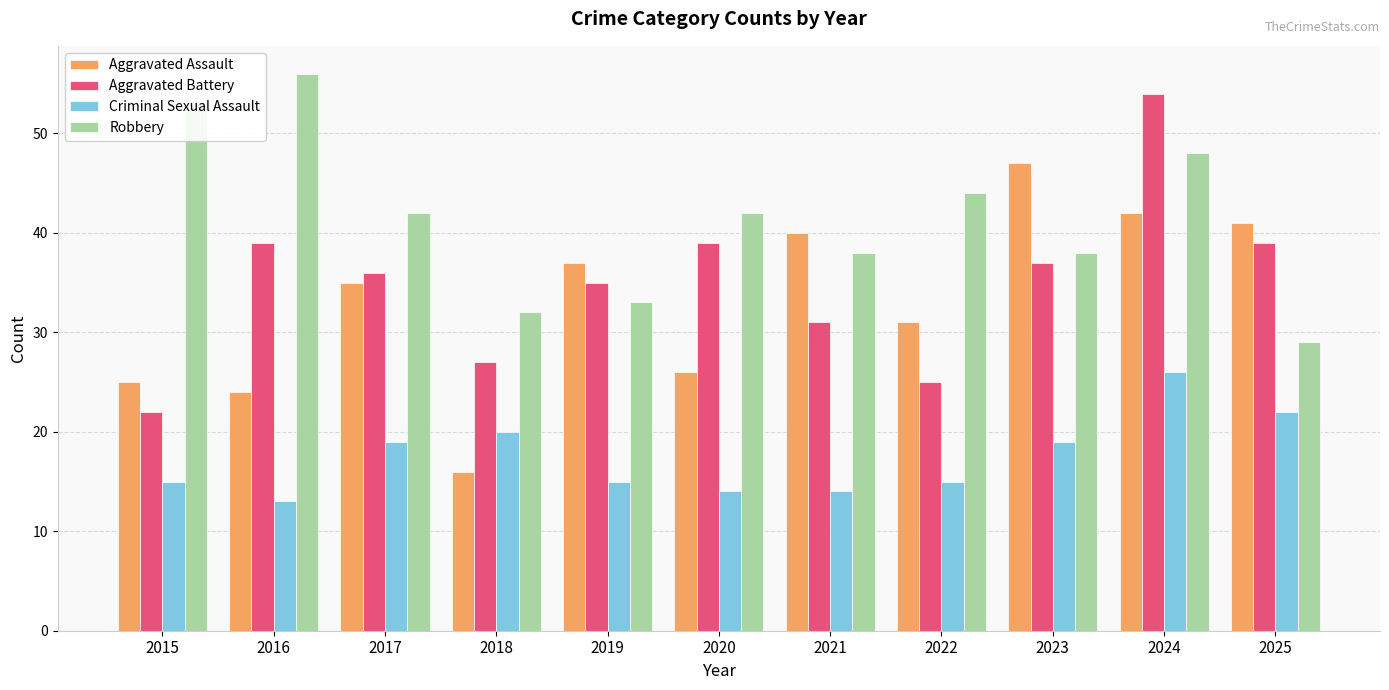

Which series has the largest total across all categories?

Robbery